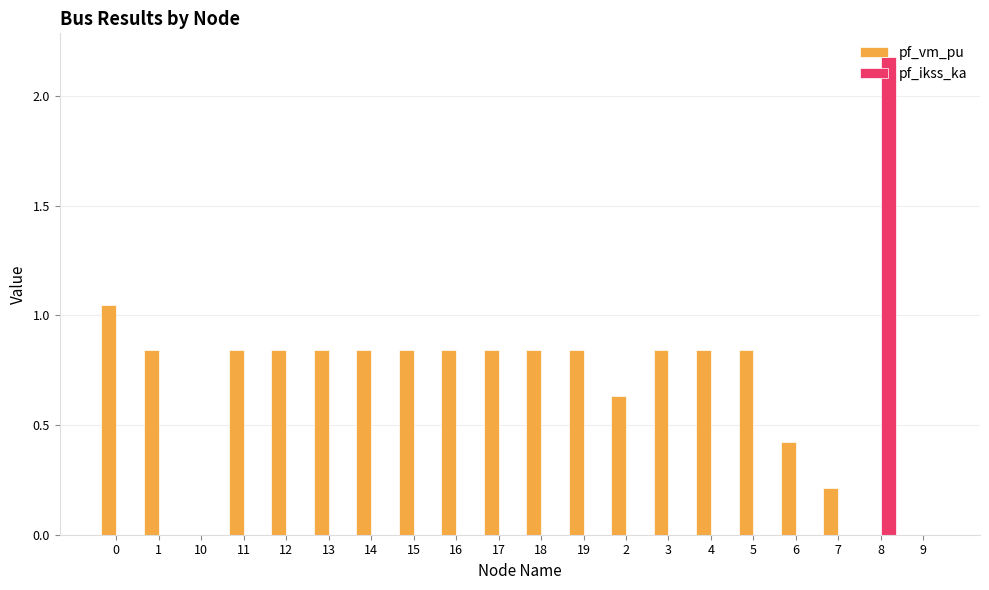

How many groups of bars are there?

20